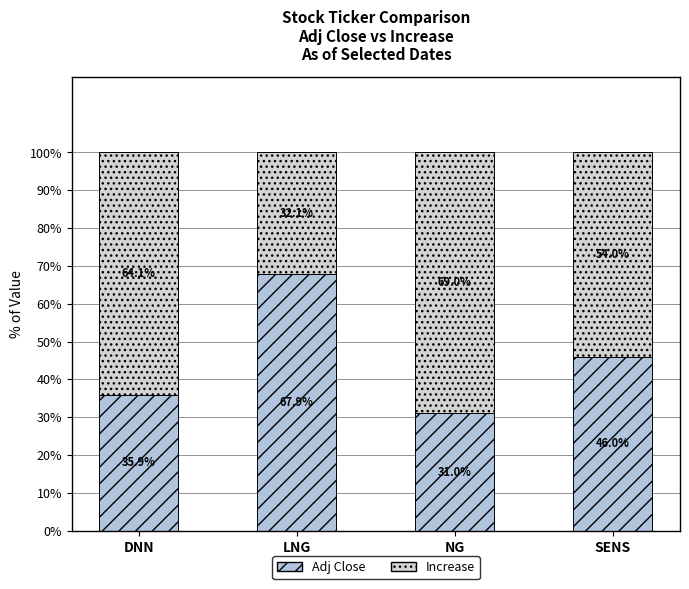

Are the bars grouped side by side (vs. stacked)?

No